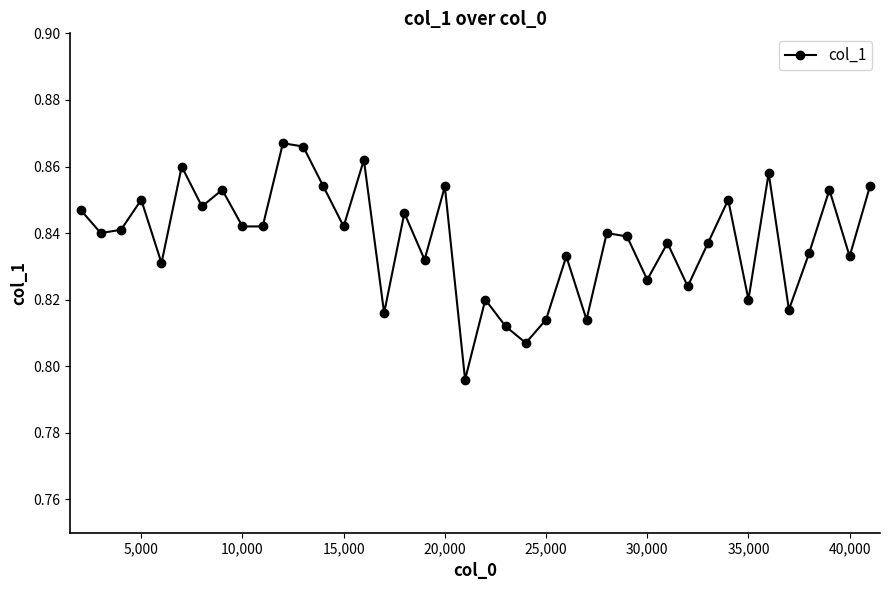

Count the values in the range 0 to 1.

40